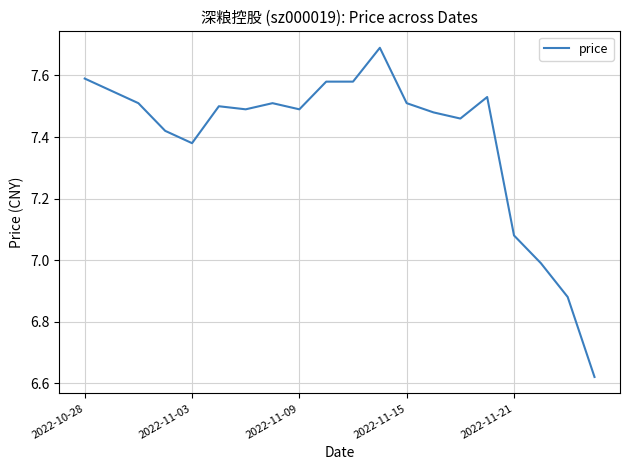

The chart shows a value of 7.5 at 2022-11-15. True or false?

True